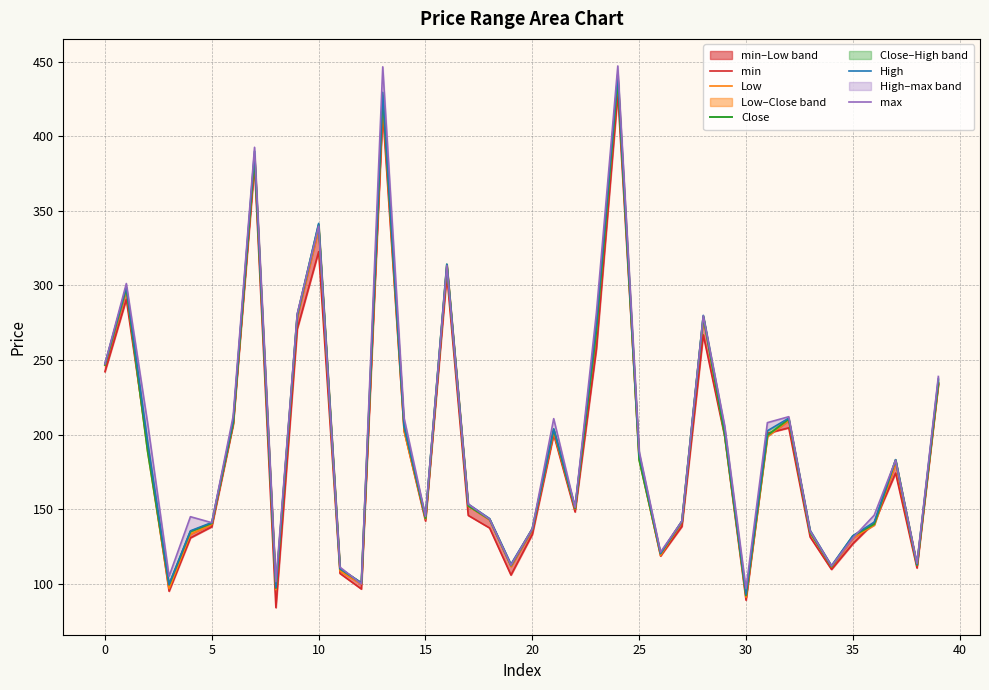

What is the difference between the maximum and minimum values in the max series?

350.5